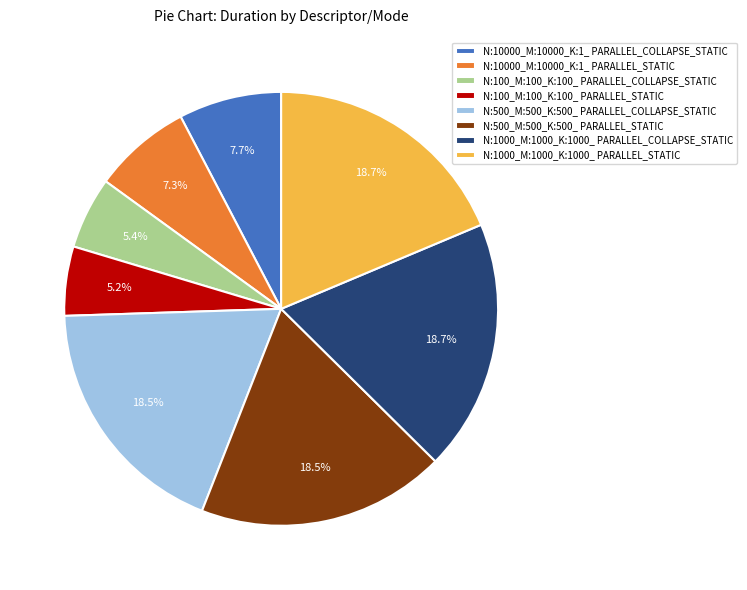

Is N:10000_M:10000_K:1_ PARALLEL_STATIC the majority of the pie?

No